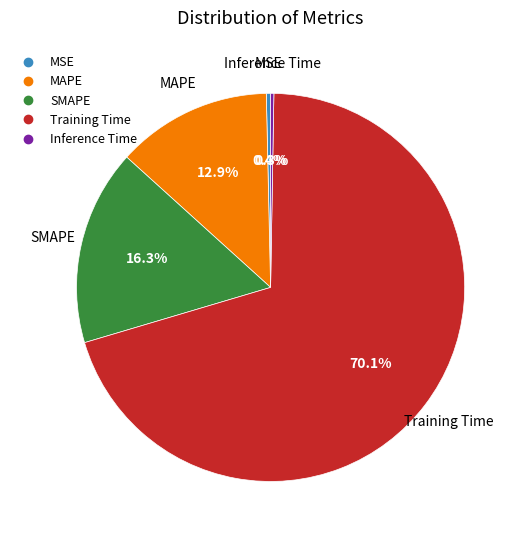

What percentage do MAPE and MSE together represent?

13.3%